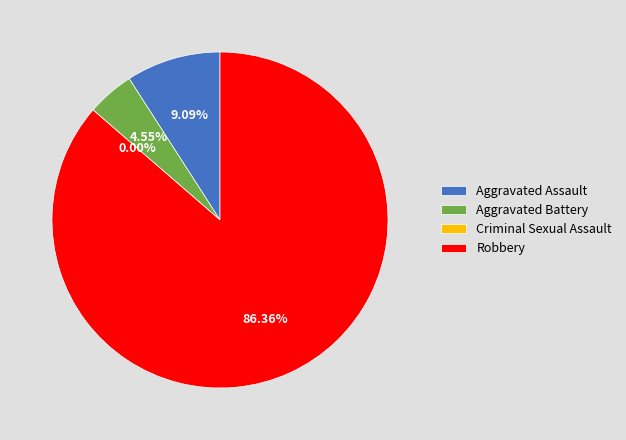

Which category accounts for the majority?

Robbery